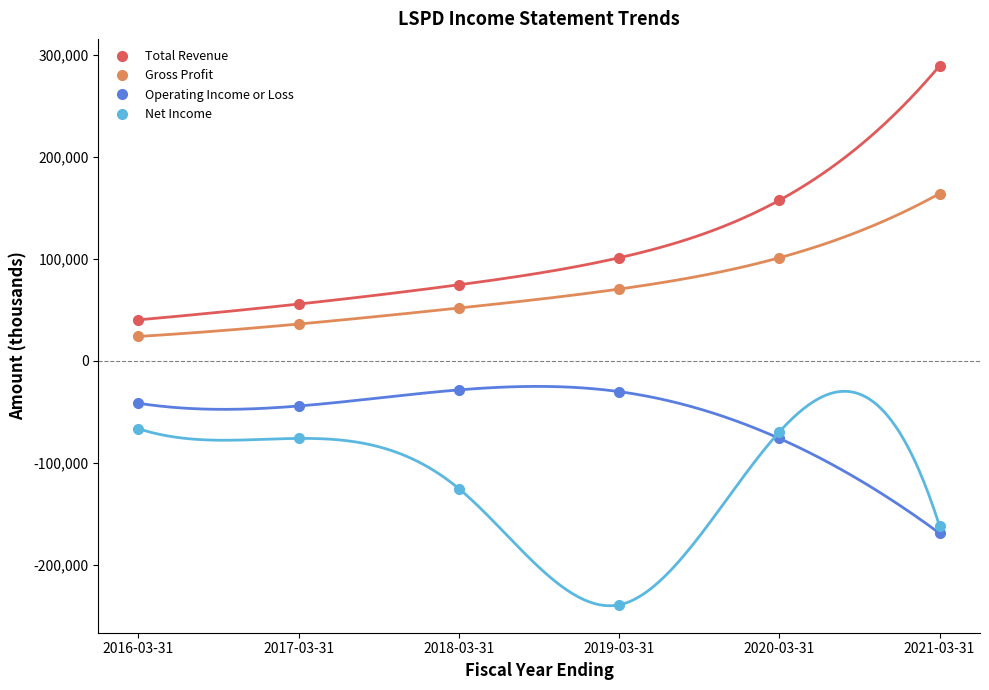

Which series changed the most between 2020-03-31 and 2021-03-31?

Total Revenue